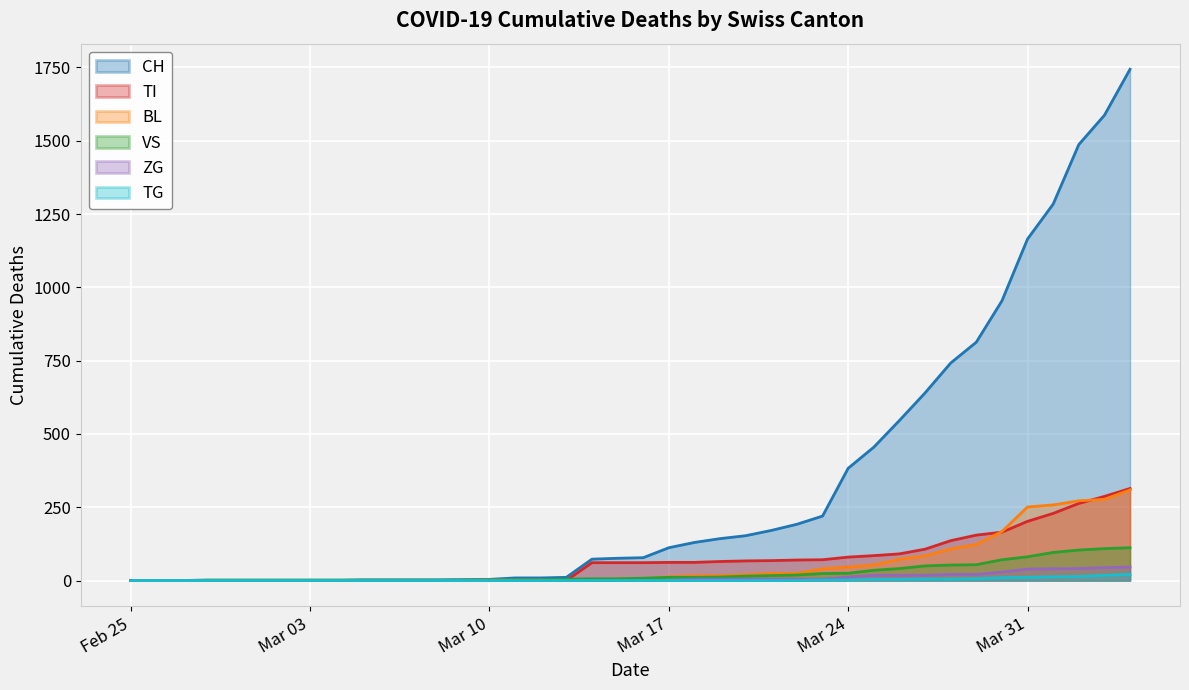

What is the difference between the maximum and minimum values in the TI series?

314